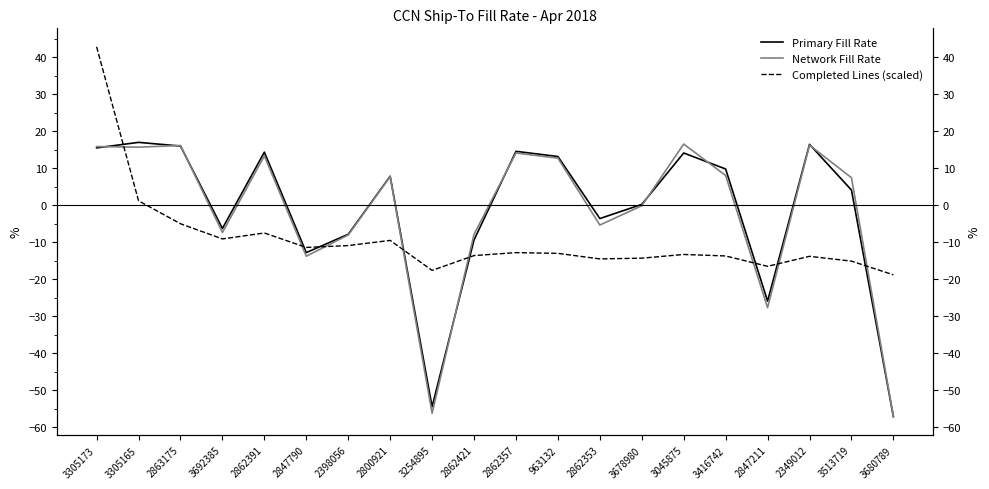

List the labels in order of Primary Fill Rate value, smallest first.

3680789, 3254895, 2847211, 2847790, 2862421, 2398056, 3692385, 2862353, 3678980, 3513719, 2800921, 3416742, 963132, 3045875, 2862391, 2862357, 3305173, 2863175, 2349012, 3305165